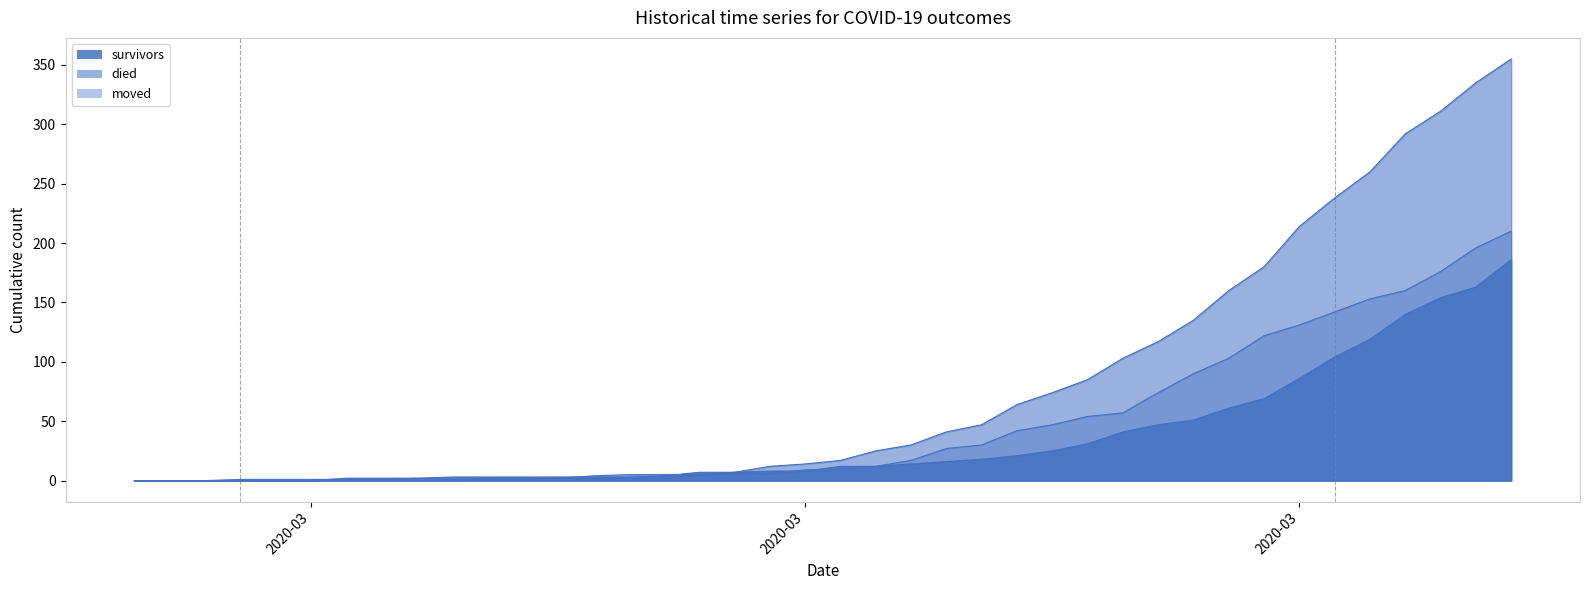

True or false: died has a value of 7 at 2020-03-16.

False